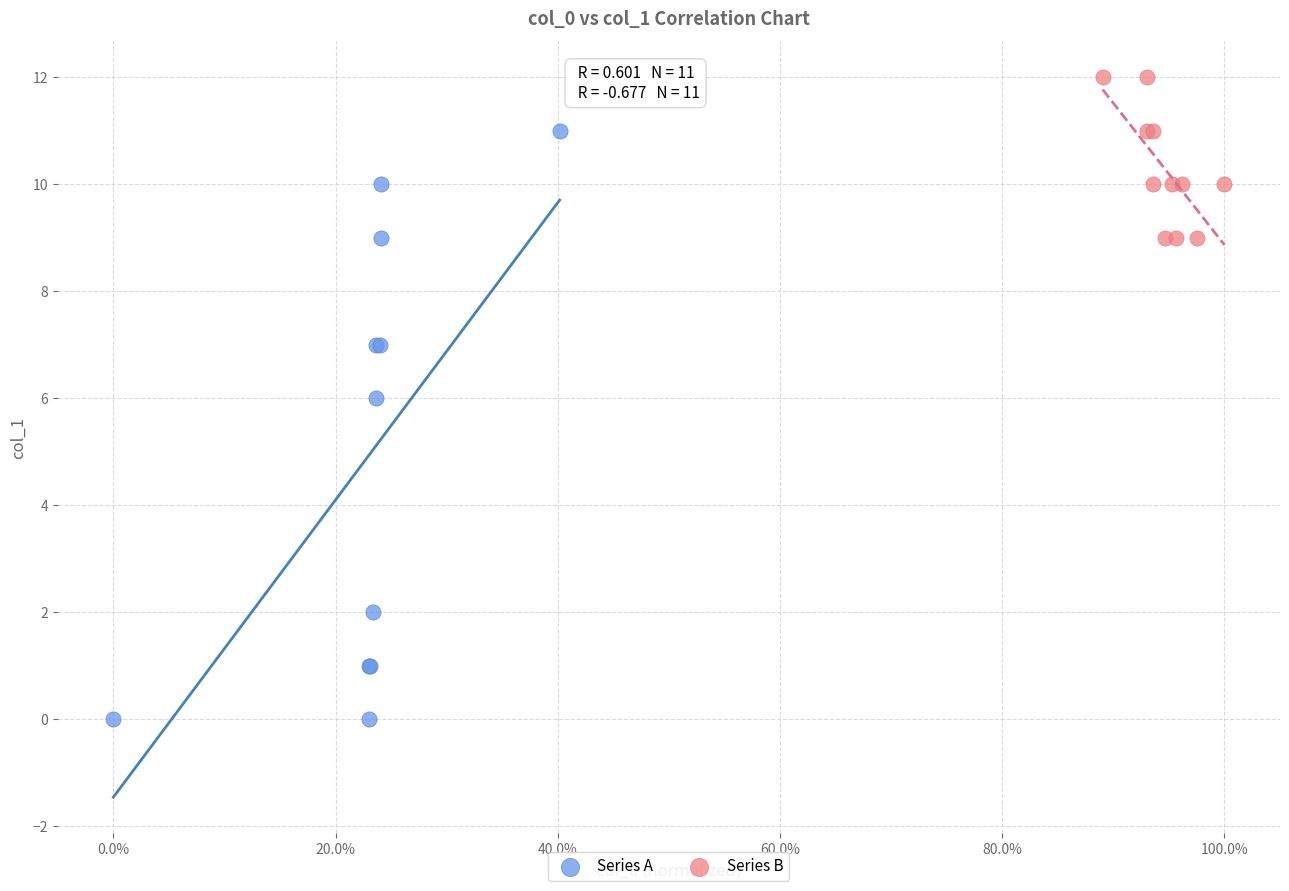

Which series has the largest Y range (max minus min)?

Series A